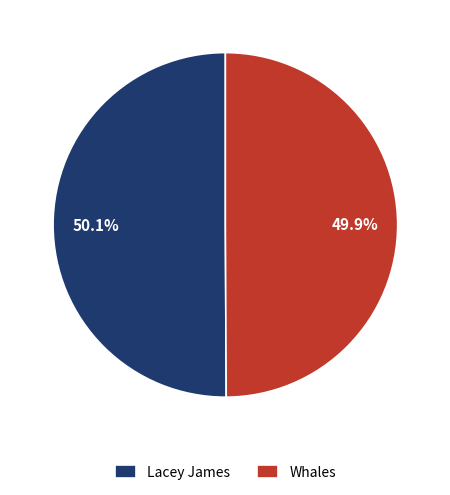

To the nearest percent, what portion does Lacey James represent?

50%